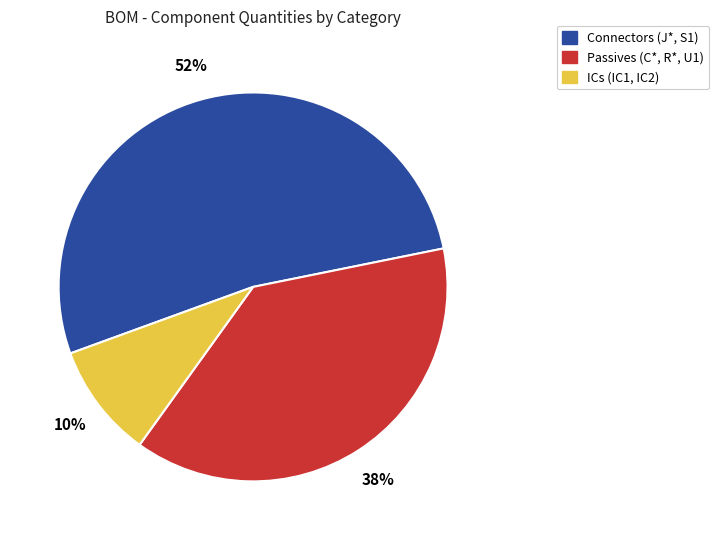

To the nearest percent, what is the average slice percentage?

33%